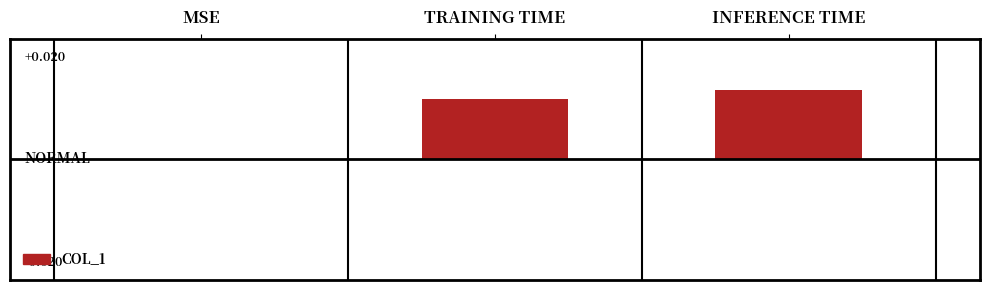

Which has a higher value, TRAINING TIME or MSE?

TRAINING TIME